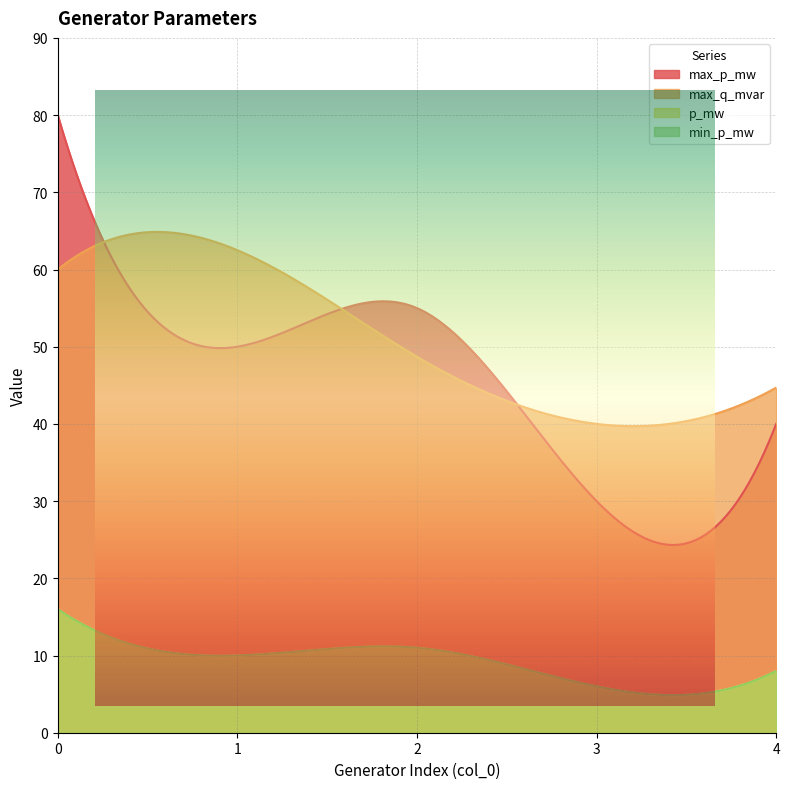

How many max_p_mw values are between 40 and 55?

3